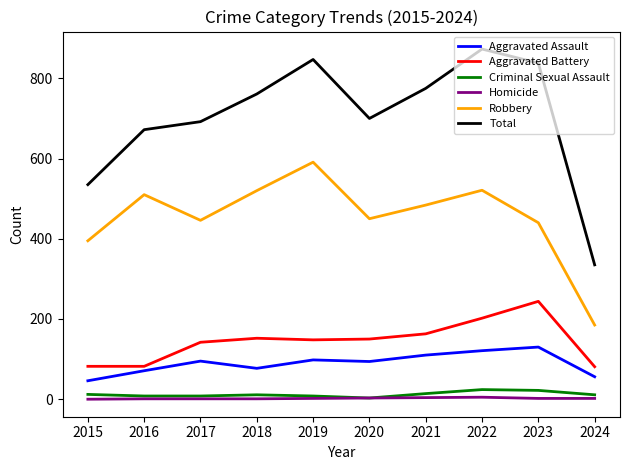

Is it true that Aggravated Battery equals 229 at 2019?

False